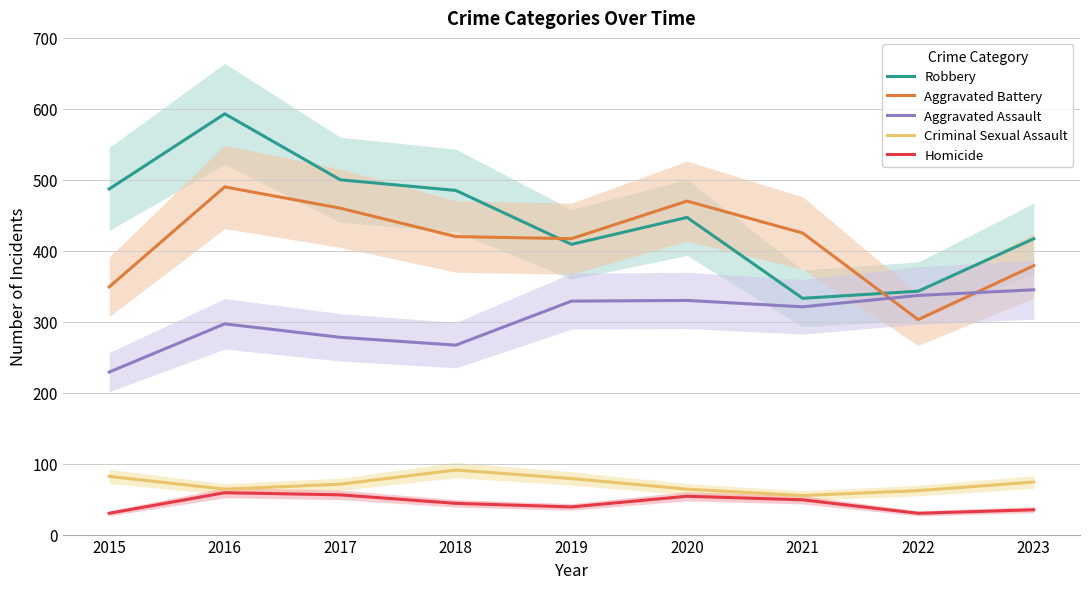

Which series changed the most between 2020 and 2023?

Aggravated Battery